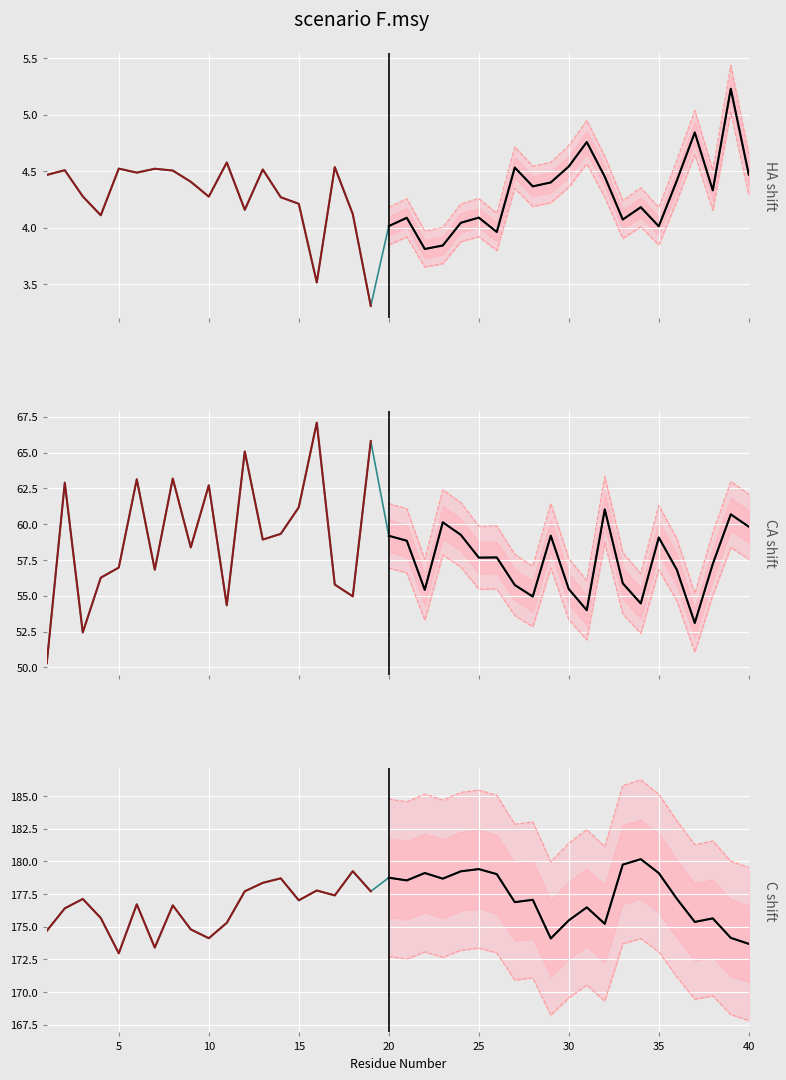

Is the value of CA_X at 22 greater than the value of HA_X at 4?

Yes